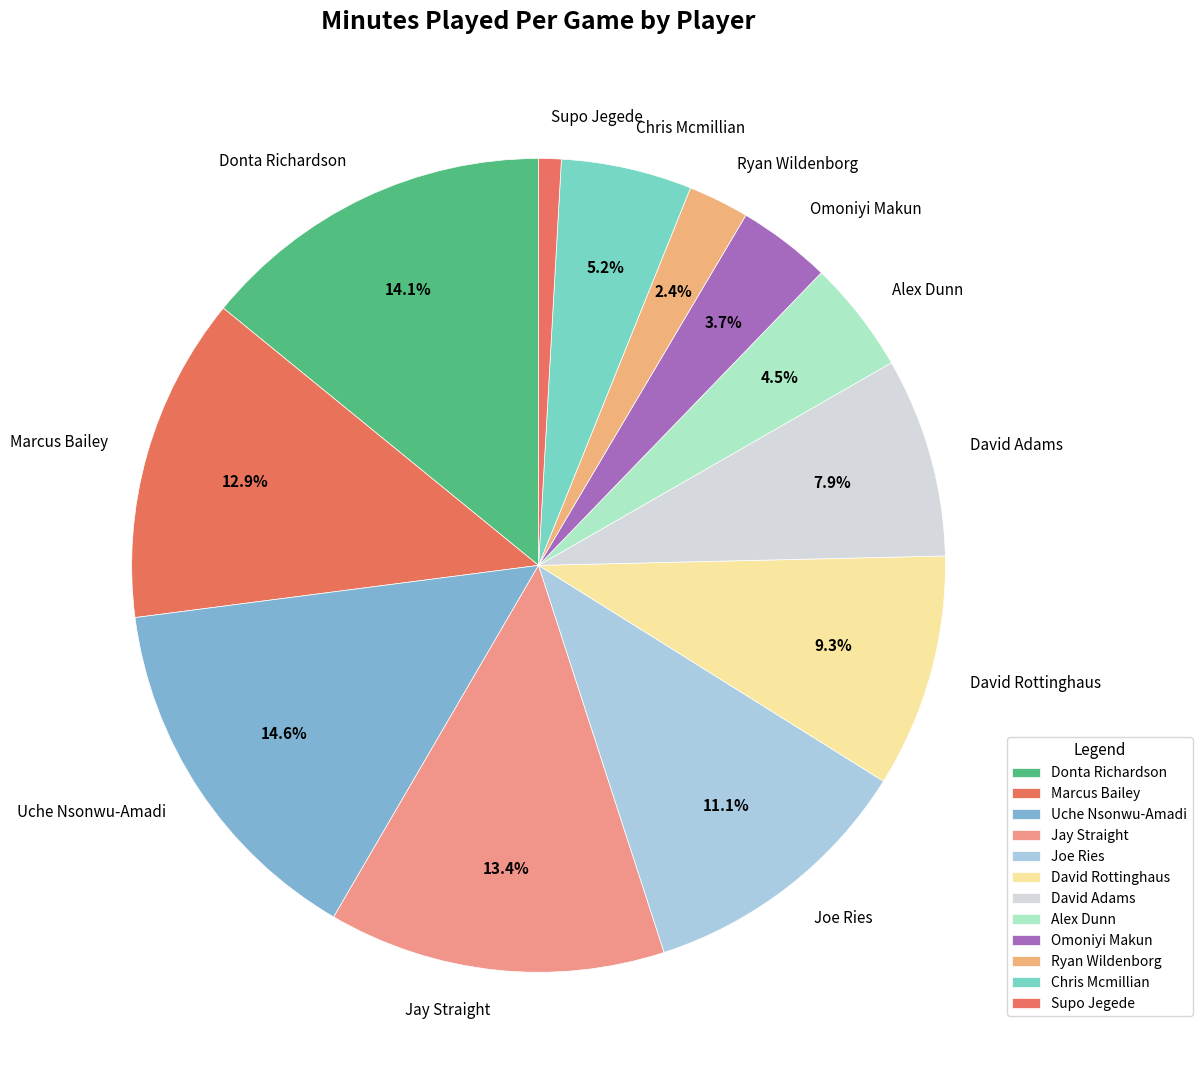

What percentage is the David Rottinghaus slice, to the nearest percent?

9%